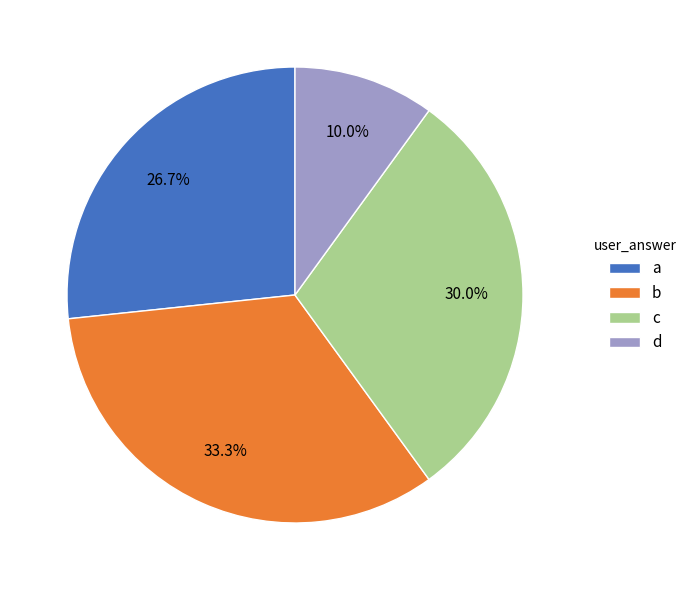

True or false: c accounts for 40% of the total.

False